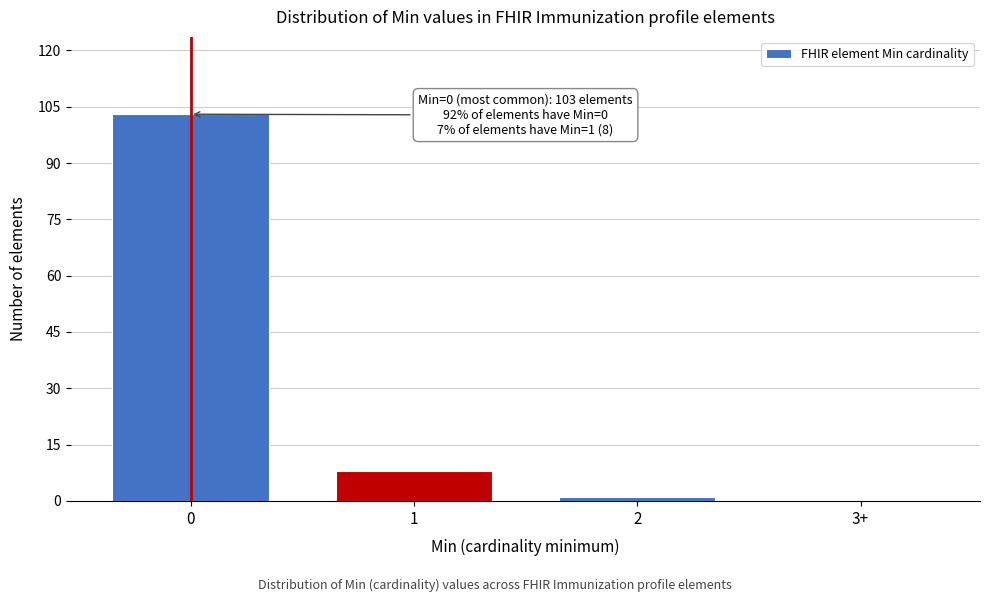

Reading left to right, what are all the values shown in this chart?

0=103	1=8	2=1	3+=0